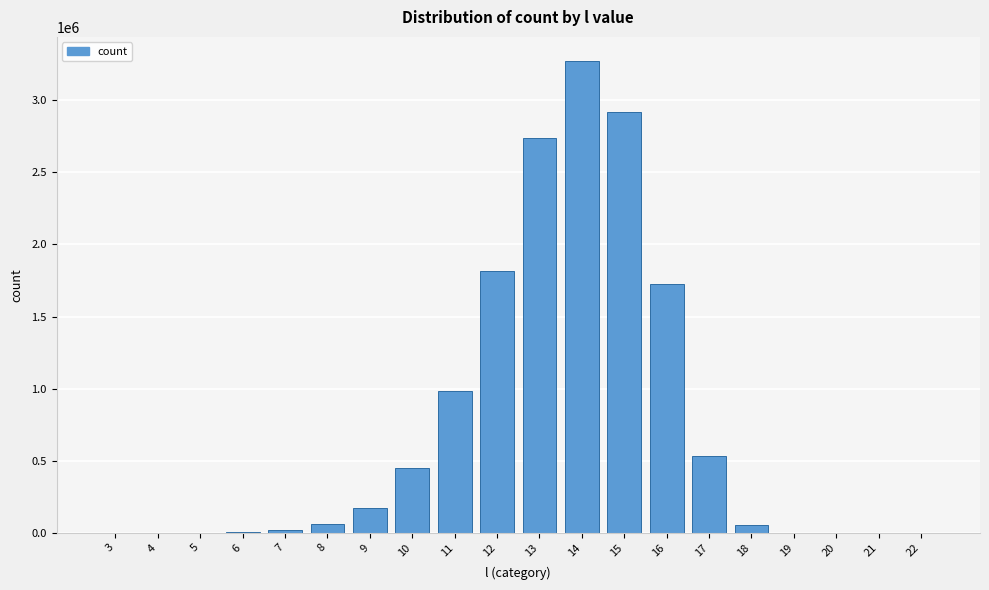

Is it true that the value at 17 is 533656?

True